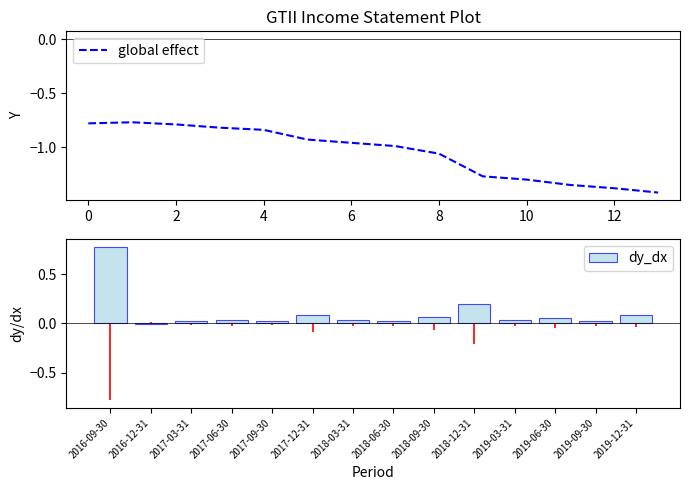

Which category has the lowest value across all series?

13